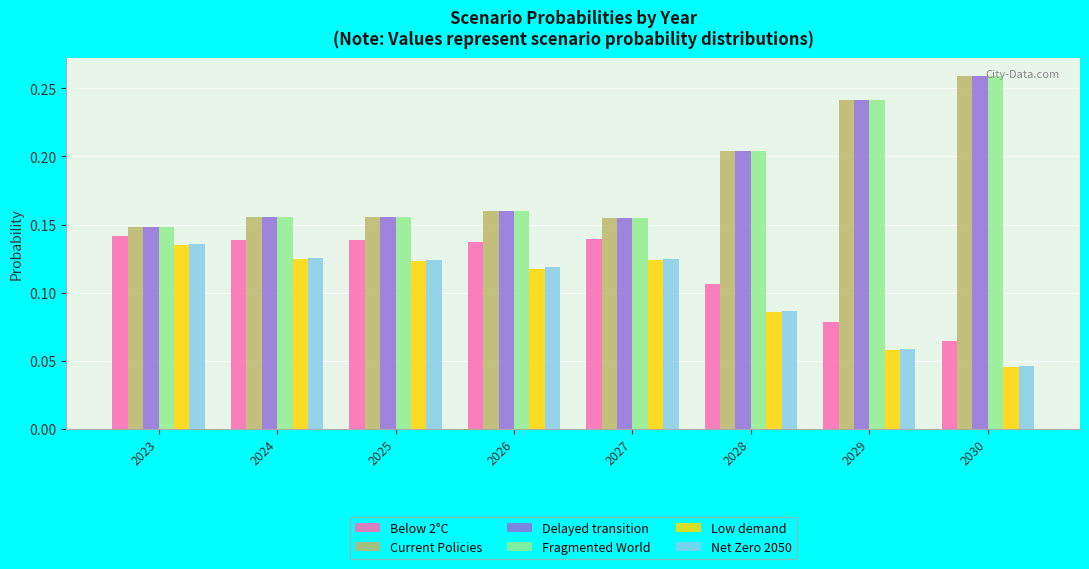

Are the bars grouped side by side (vs. stacked)?

Yes